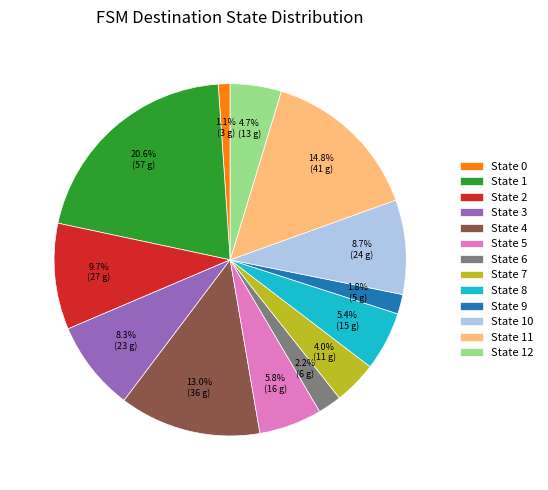

Is there any slice that represents more than half of the pie?

No